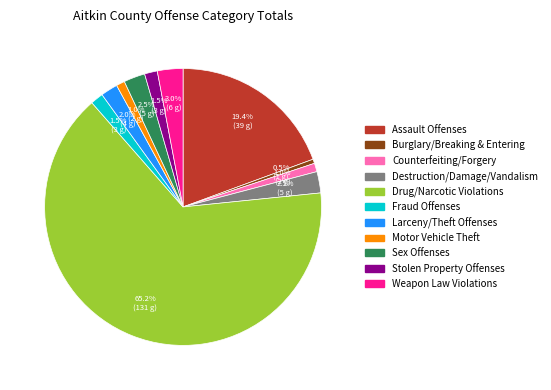

True or false: Larceny/Theft Offenses accounts for 12% of the total.

False